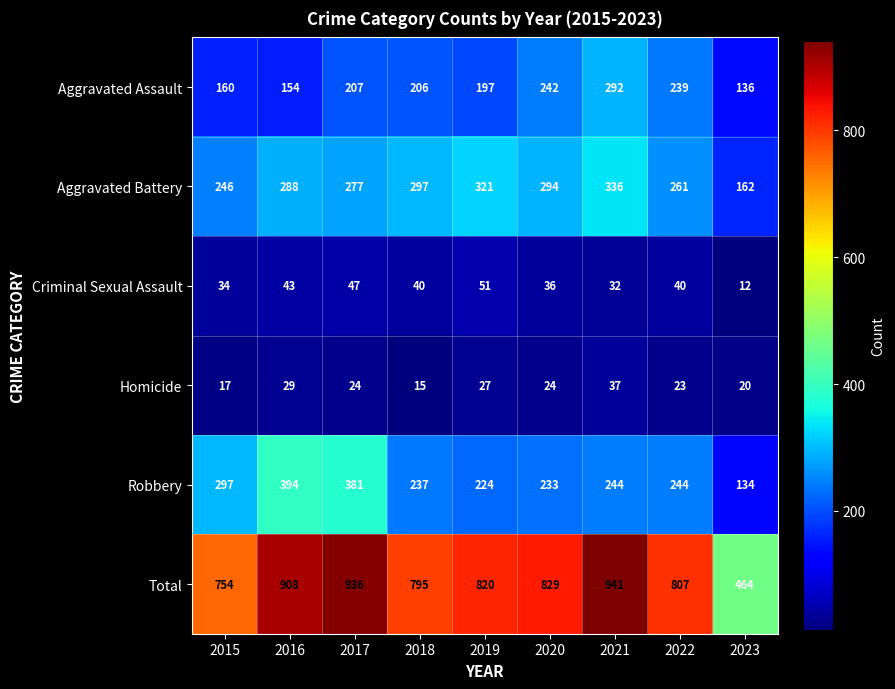

What is the sum of all Total values?

7254